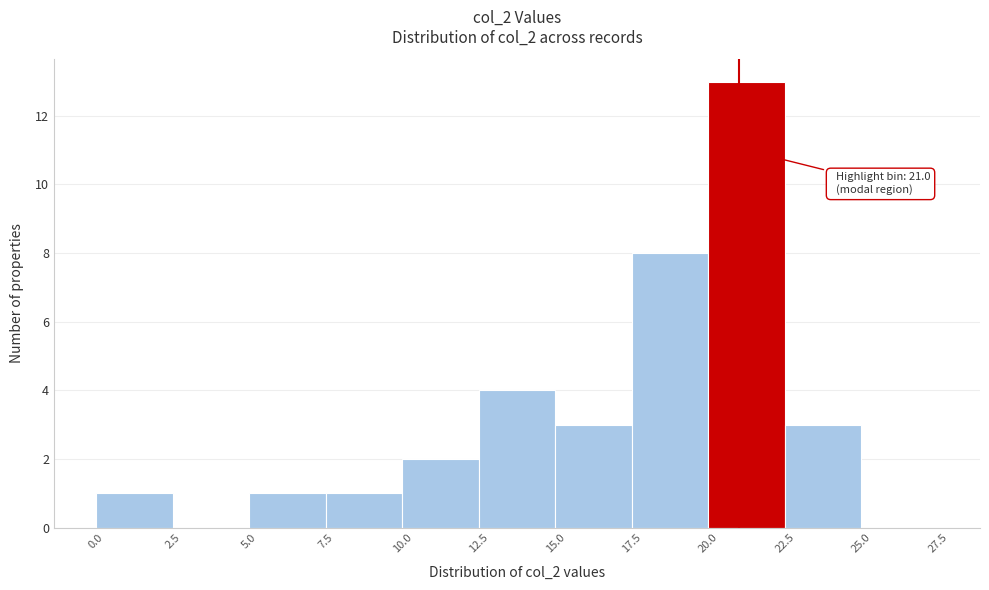

Over which range of the x-axis is the bar tallest?

20.0 to 22.5